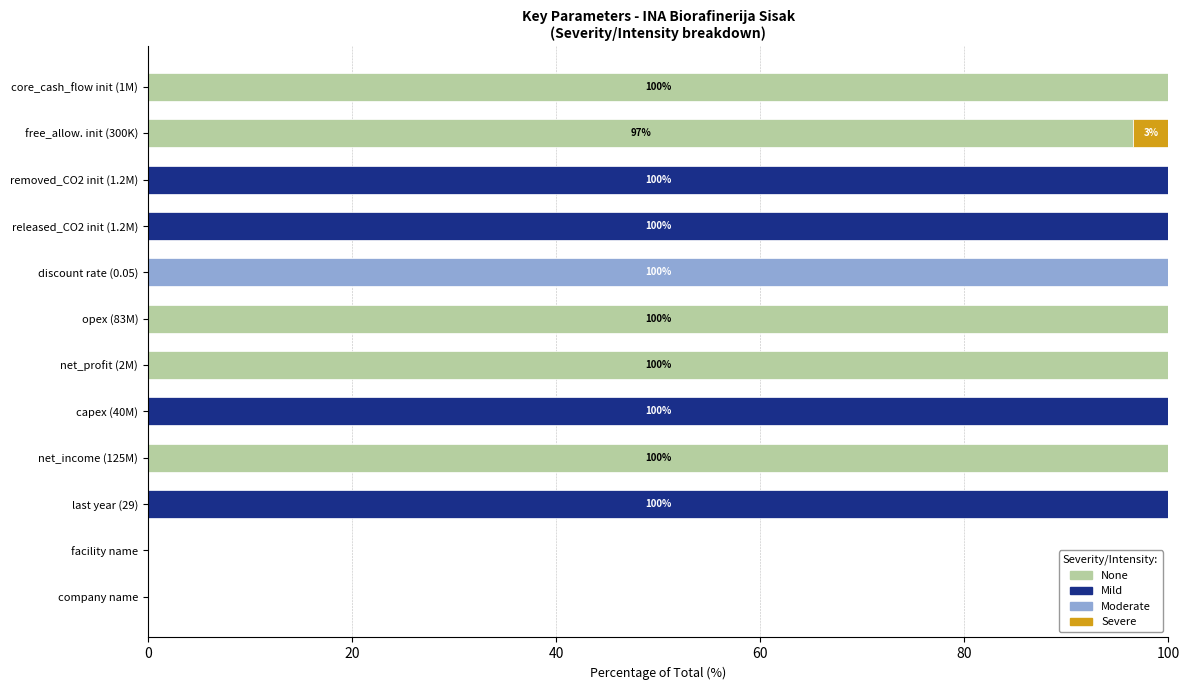

Where is None nearest to the value 50?

free_allow. init (300K)